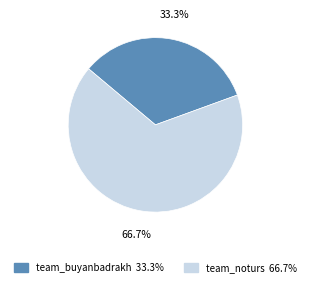

How much of the chart is everything except team_buyanbadrakh?

66.7%